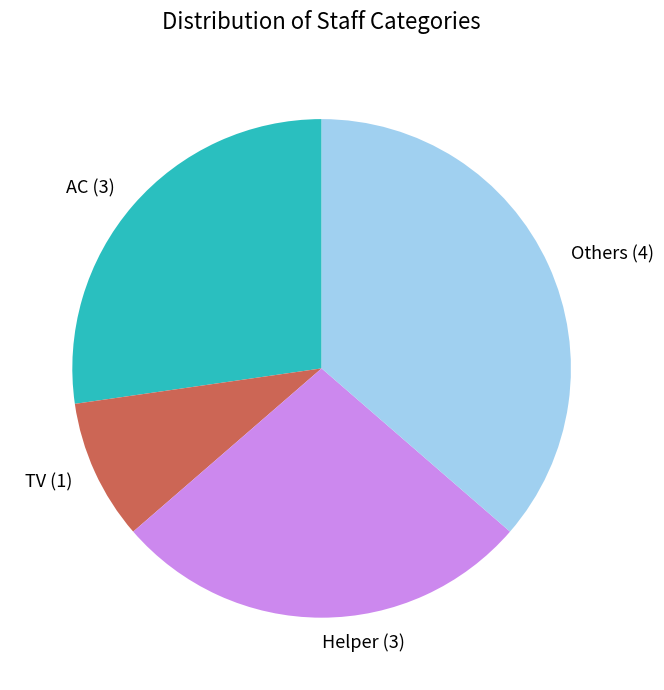

Is the sum of Helper and TV greater than half?

No